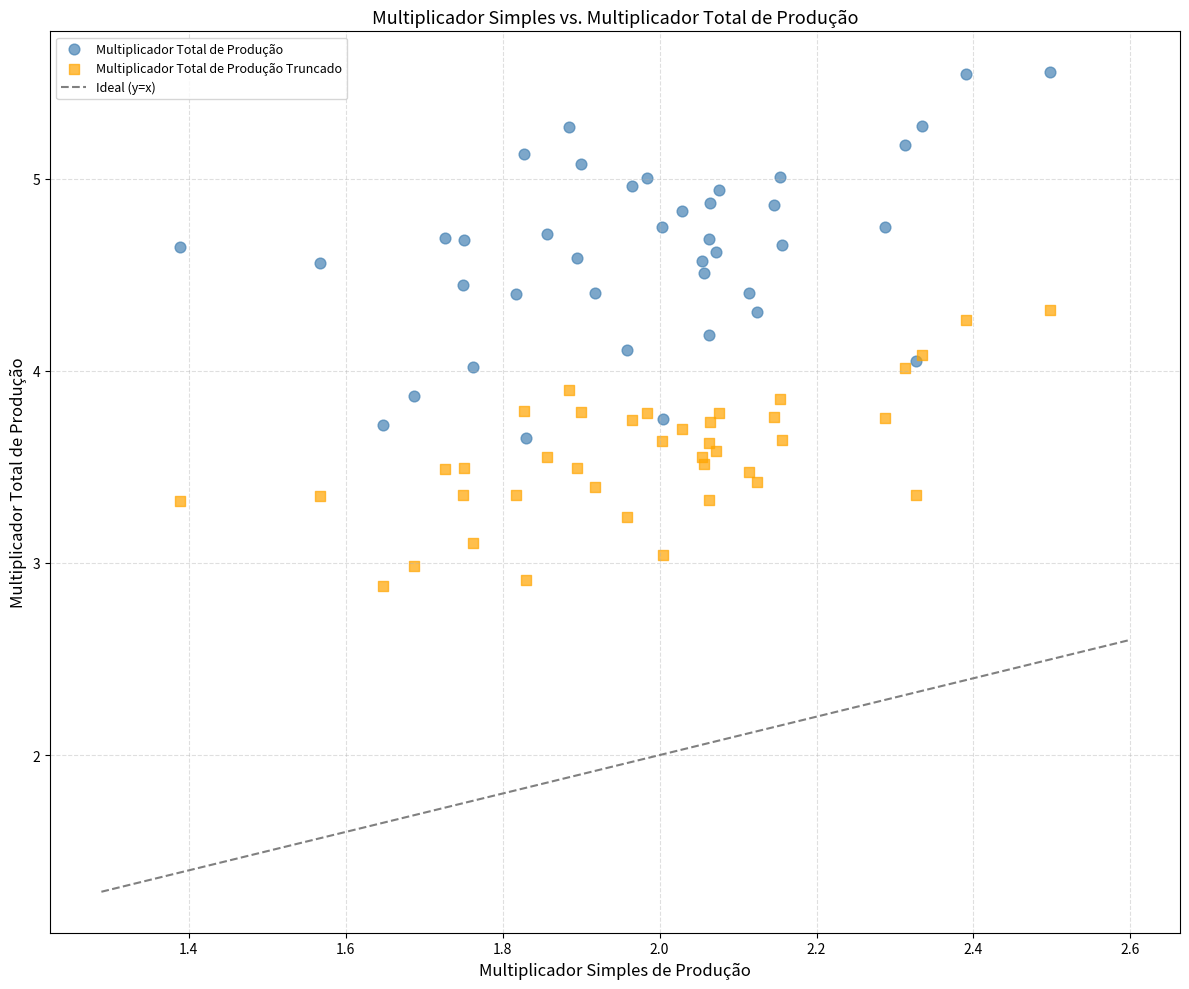

Which series reaches the maximum Y coordinate?

Multiplicador Total de Produção